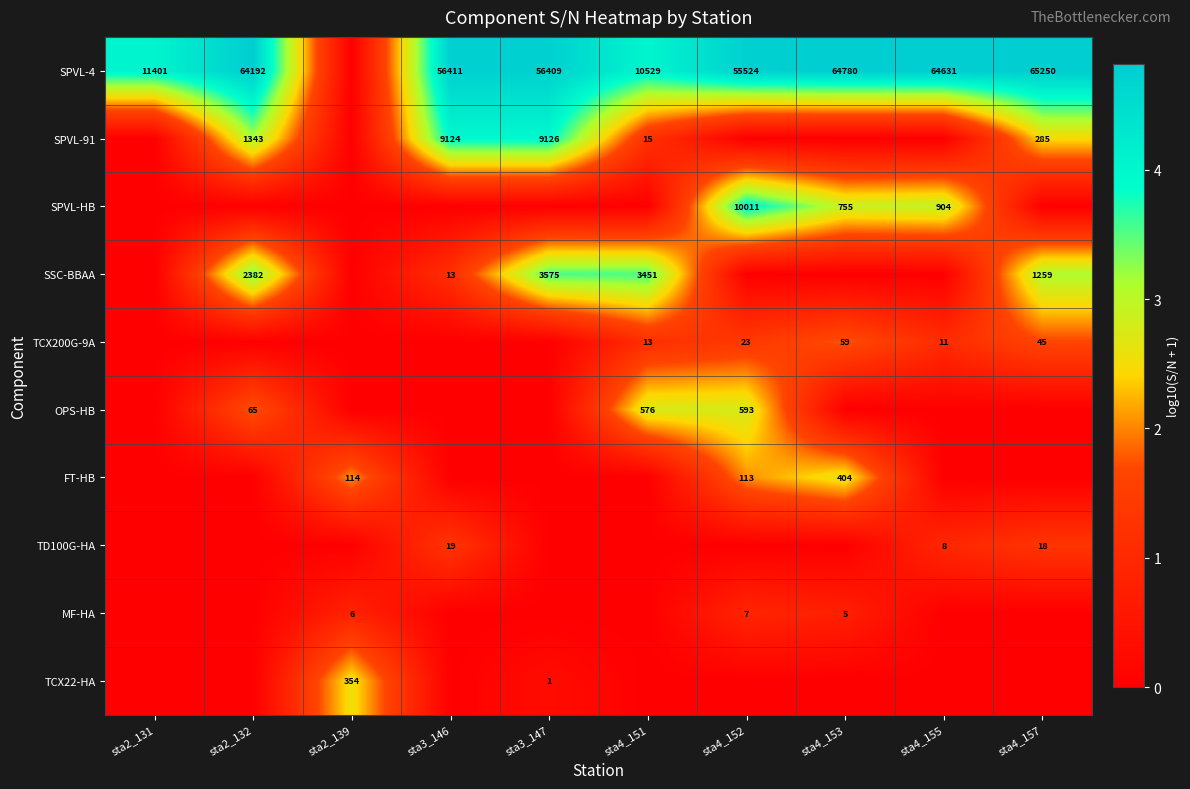

What is the difference between the highest and lowest values at sta2_131?

4.1